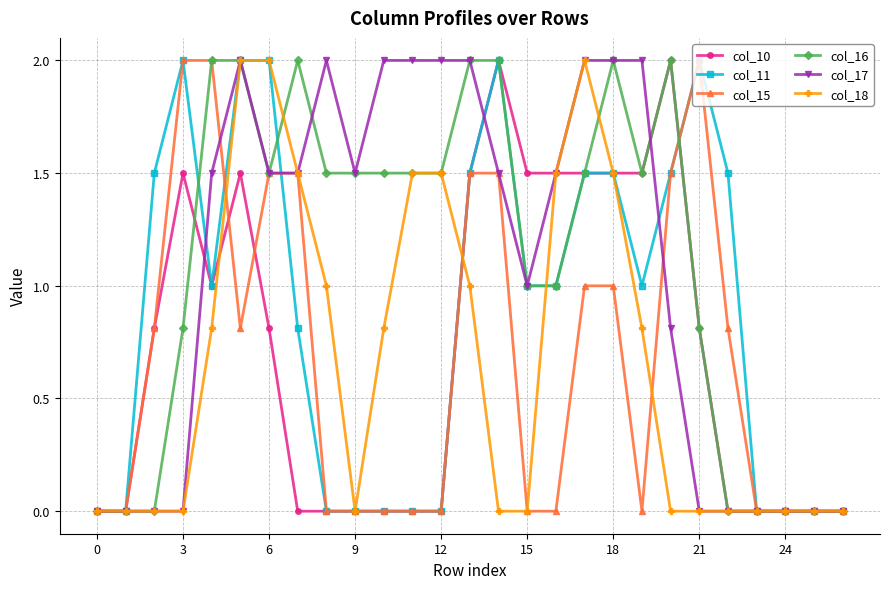

How many data points does each series have?

27